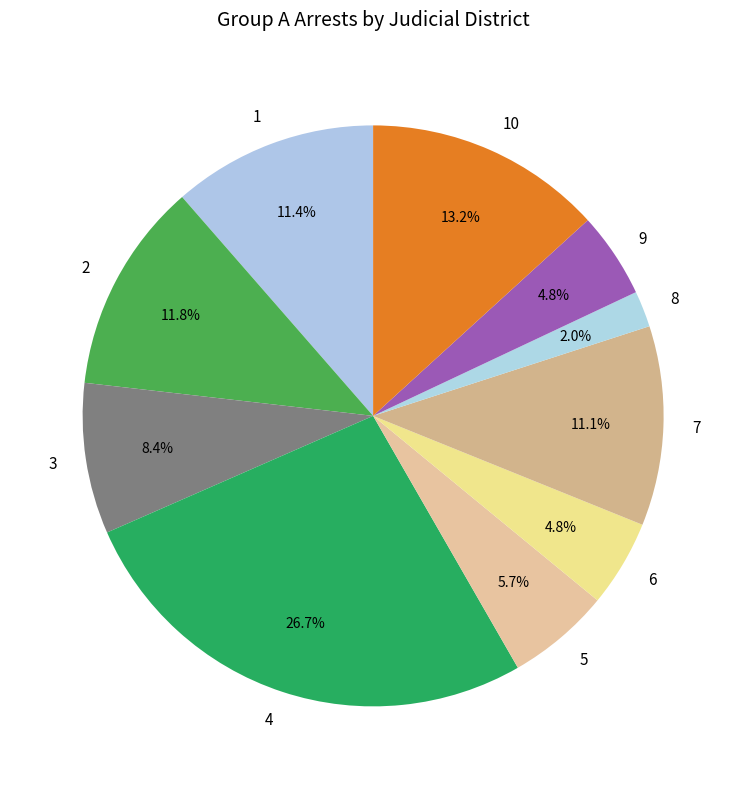

How many slices are in this pie chart?

10